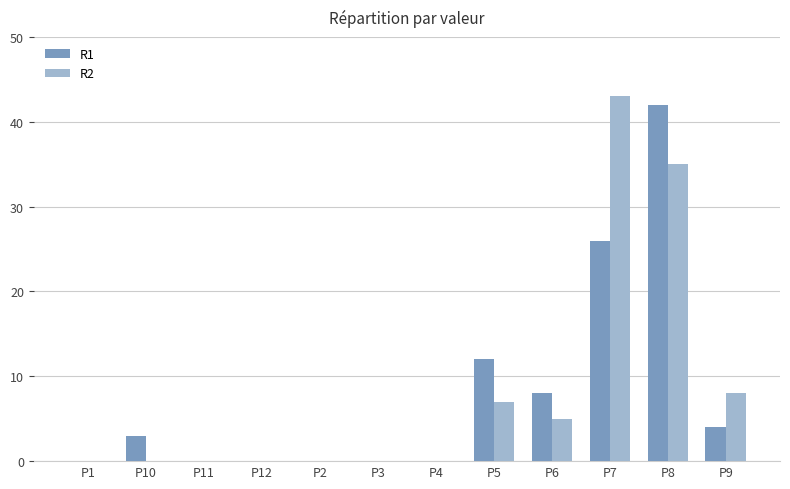

Is the value of R2 at P7 greater than the value of R1 at P7?

Yes